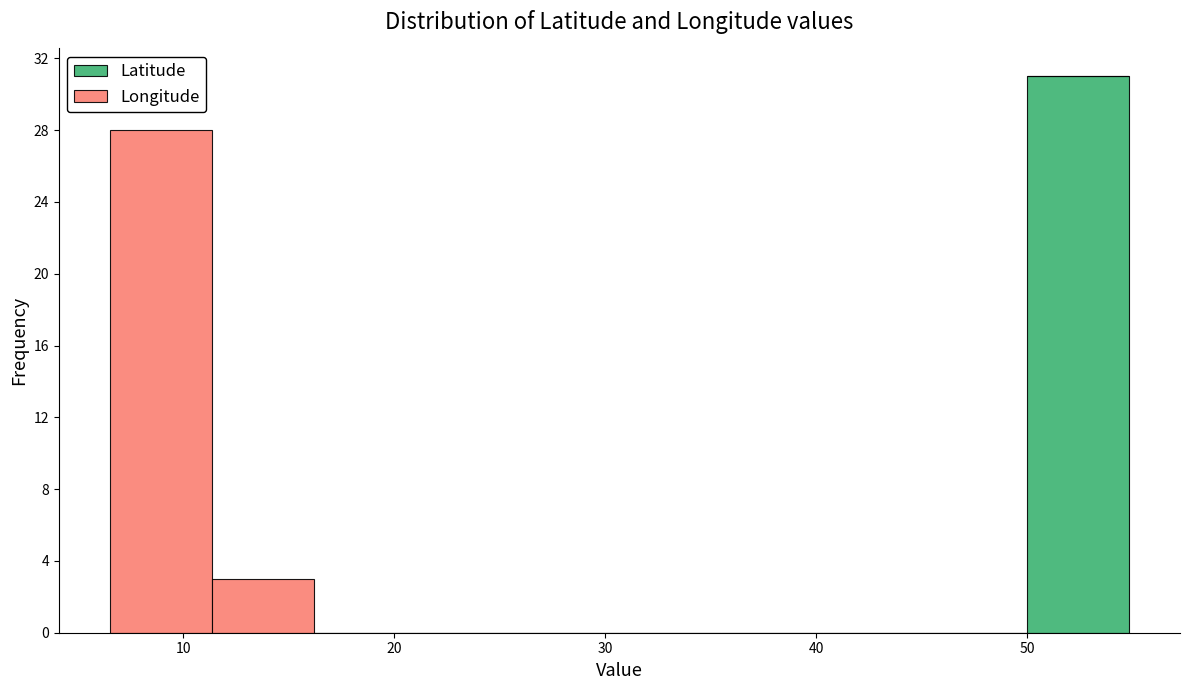

Reading left to right, transcribe this chart: for each stacked bar, give the range it covers on the x-axis and its total height. Neither the bar edges nor the heights are printed on the chart, so give them approximately, as read against the axes.

7 to 11: 28
11 to 16: 3
16 to 21: 0
21 to 26: 0
26 to 31: 0
31 to 35: 0
35 to 40: 0
40 to 45: 0
45 to 50: 0
50 to 55: 31